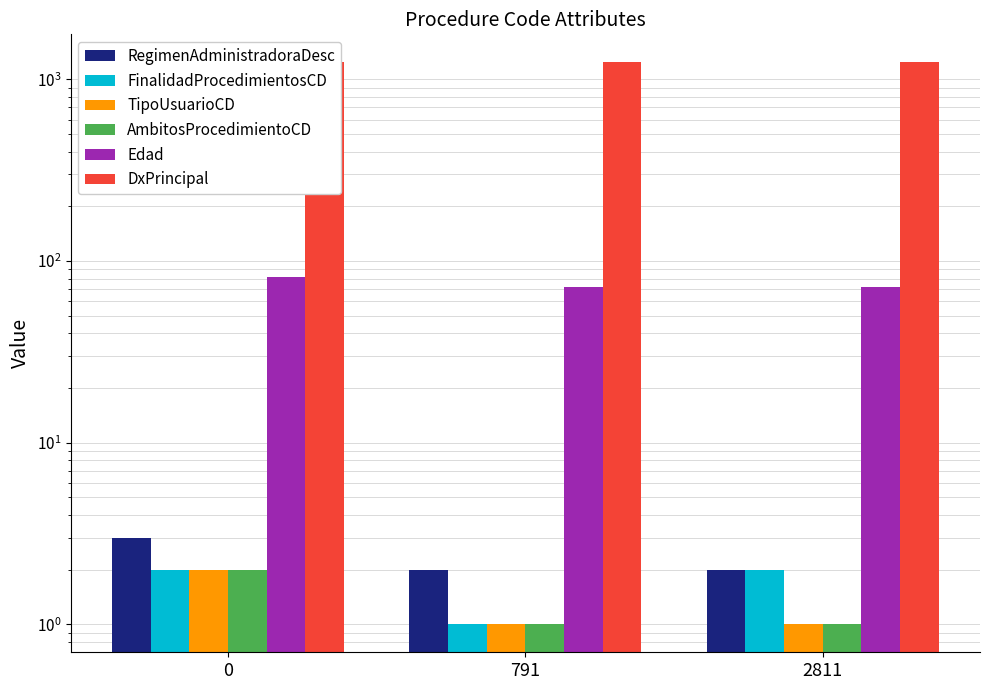

Rank the series at 2811 from lowest to highest value.

TipoUsuarioCD, AmbitosProcedimientoCD, RegimenAdministradoraDesc, FinalidadProcedimientosCD, Edad, DxPrincipal